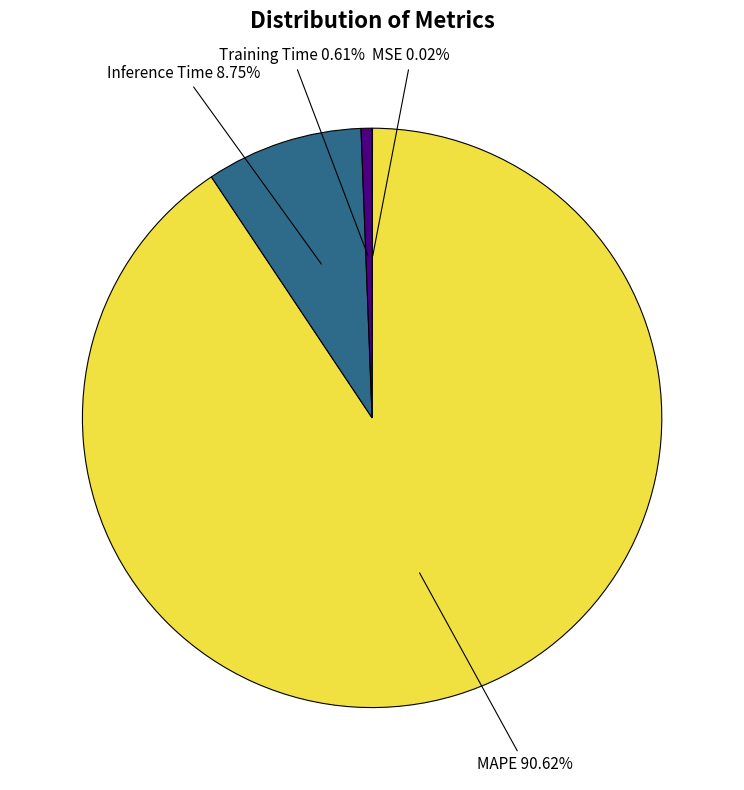

Is it true that Inference Time is 1% of the pie?

False